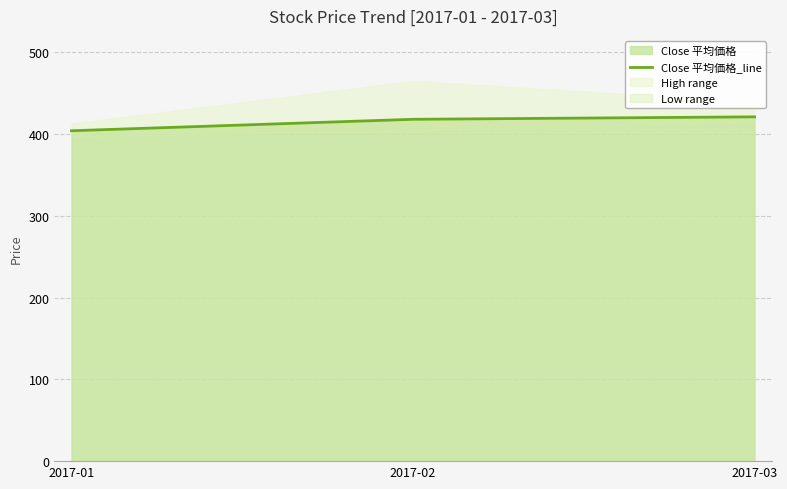

At which label does the data first exceed 418?

2017-03